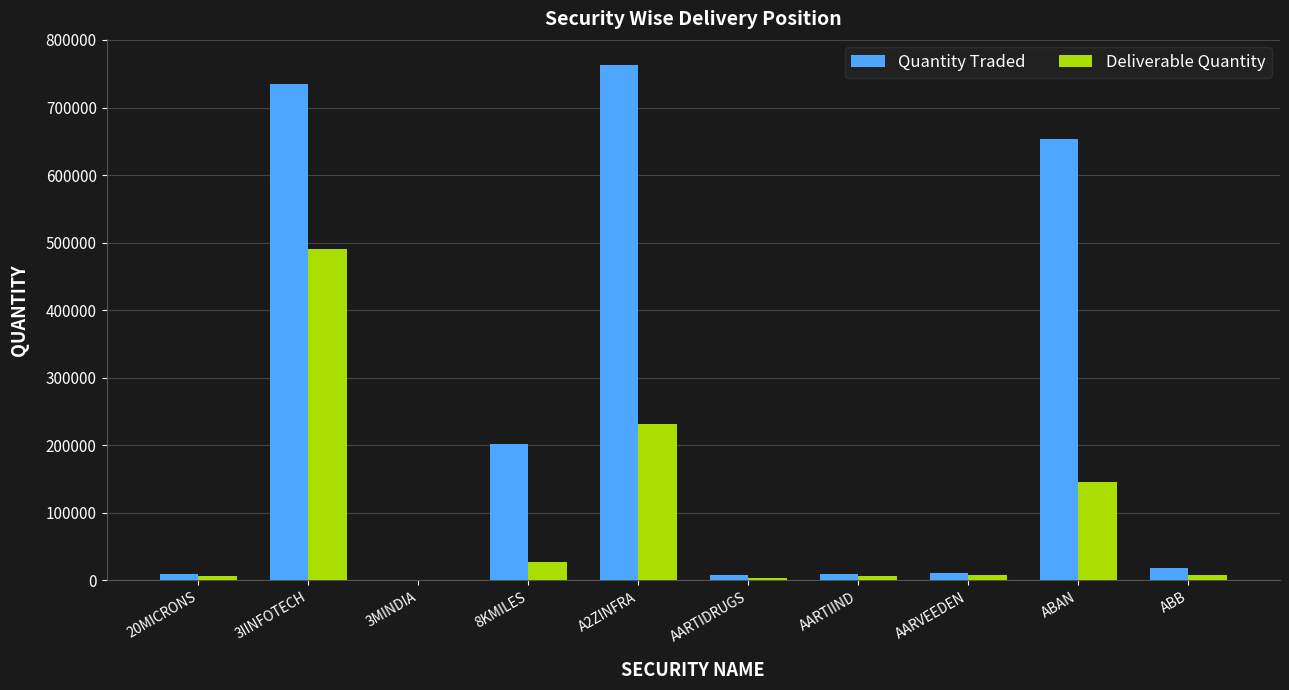

The value of Quantity Traded at ABAN is 1117367. True or false?

False